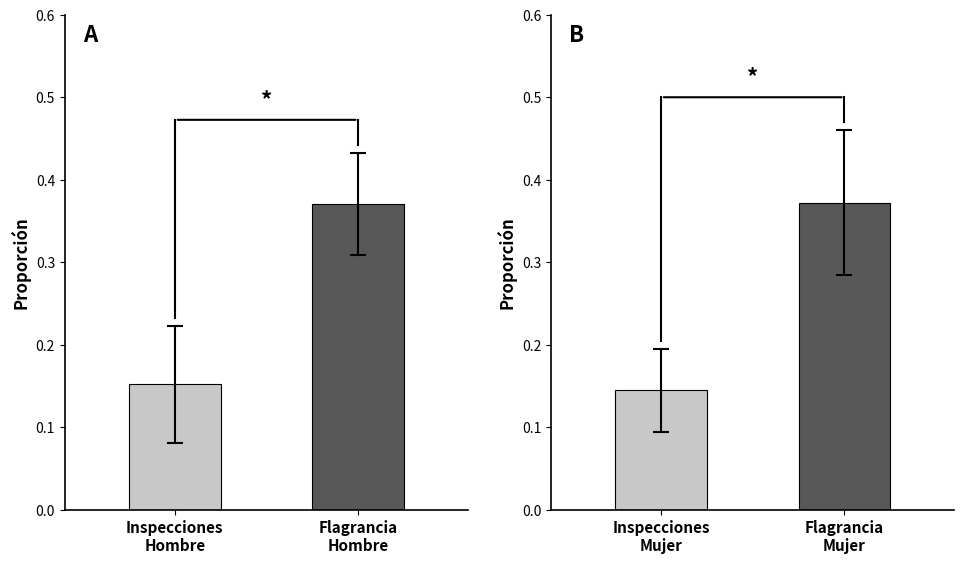

The value of Hombre at Inspecciones
Hombre is 0.2. True or false?

True